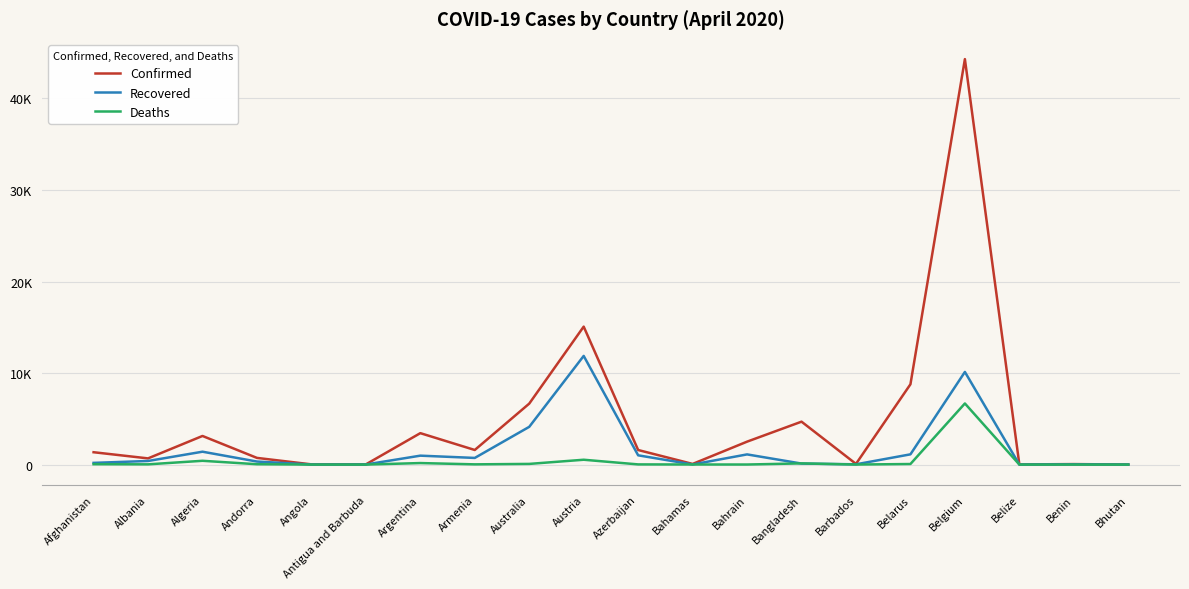

What are all the series names shown in the legend?

Confirmed, Recovered, Deaths